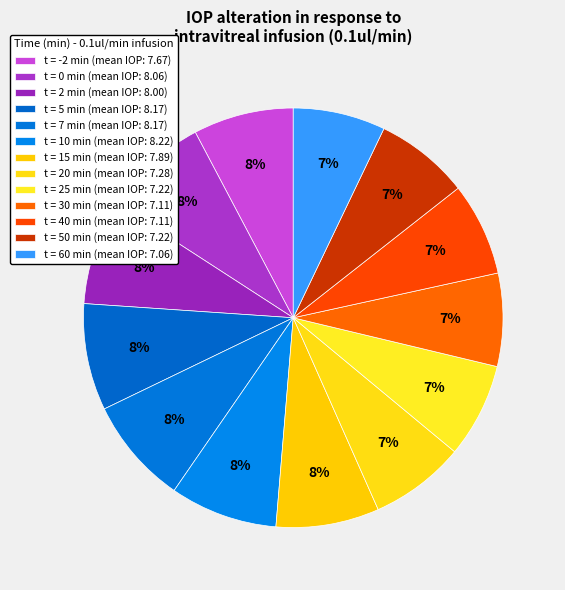

Is there any slice that represents more than half of the pie?

No